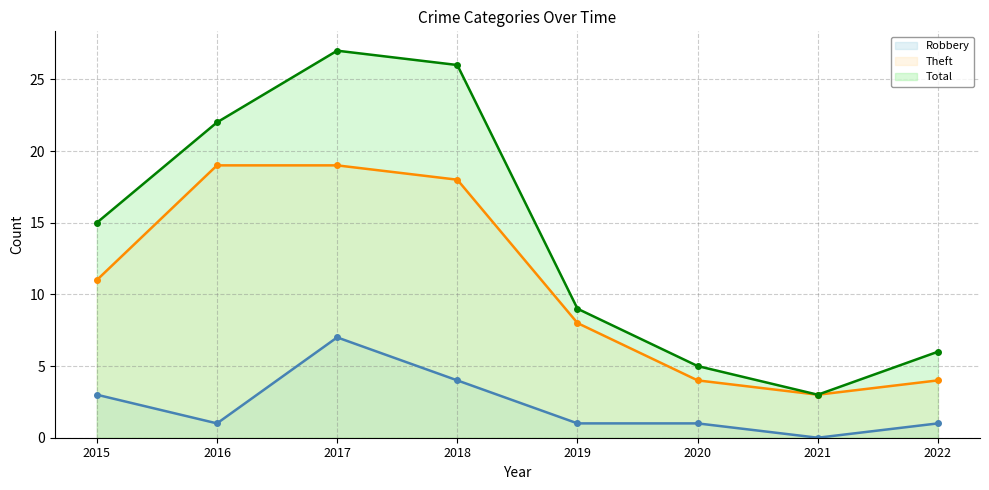

The Total line series shows 20 at 2015. True or false?

False